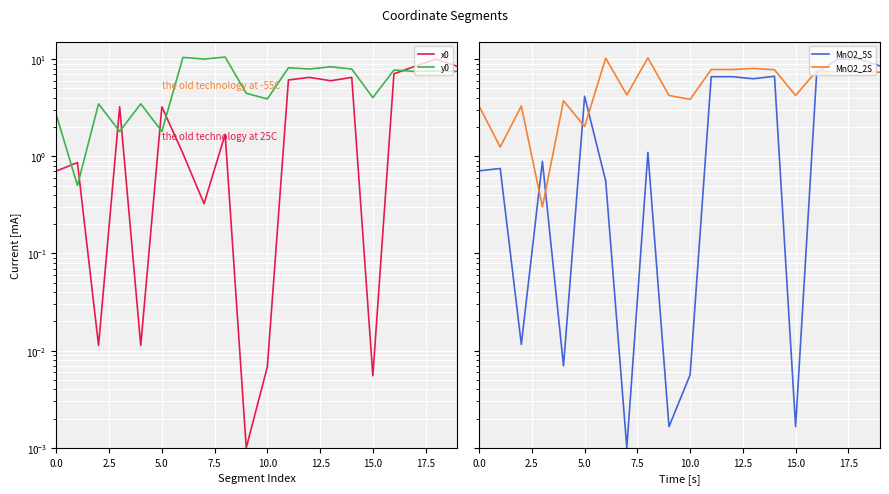

How many distinct data groups are displayed?

4